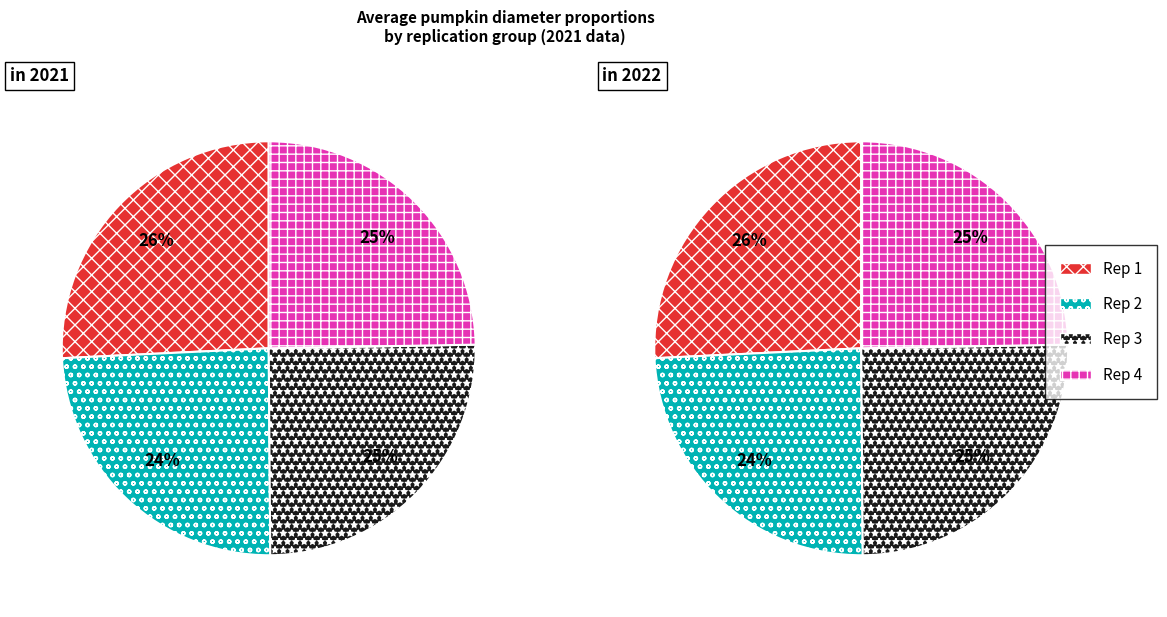

To the nearest percent, what is the average slice percentage?

25%